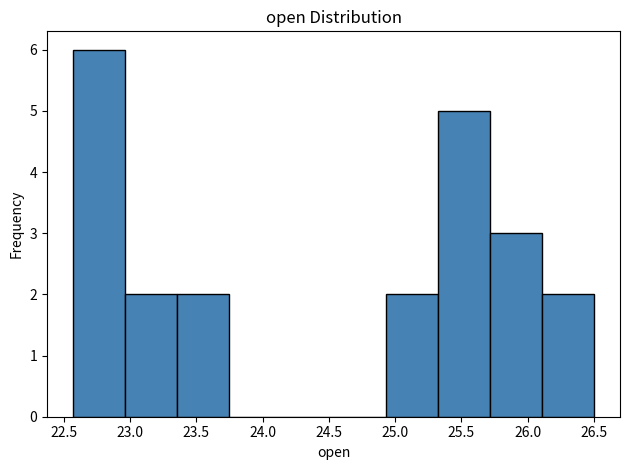

What is the height of the bar covering 25.70 to 26.10 on the x-axis? Neither the bar edges nor the heights are printed on the chart, so give them approximately, as read against the axes.

3